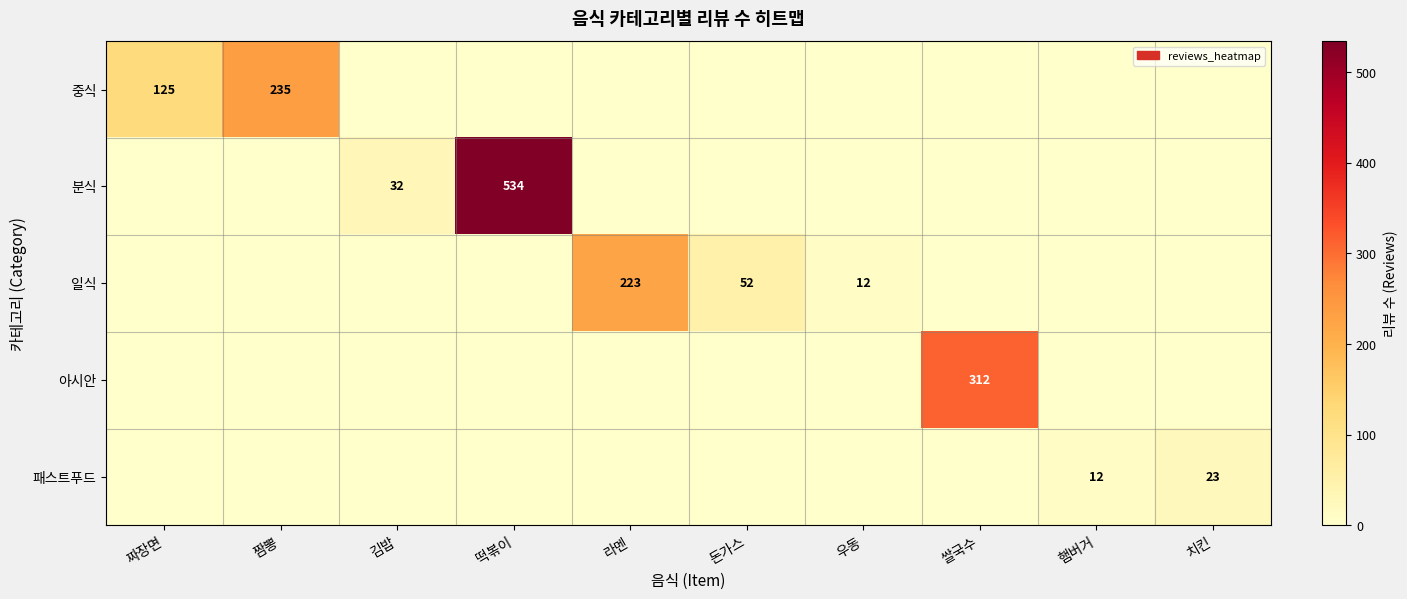

The 분식 series shows 32 at 김밥. True or false?

True